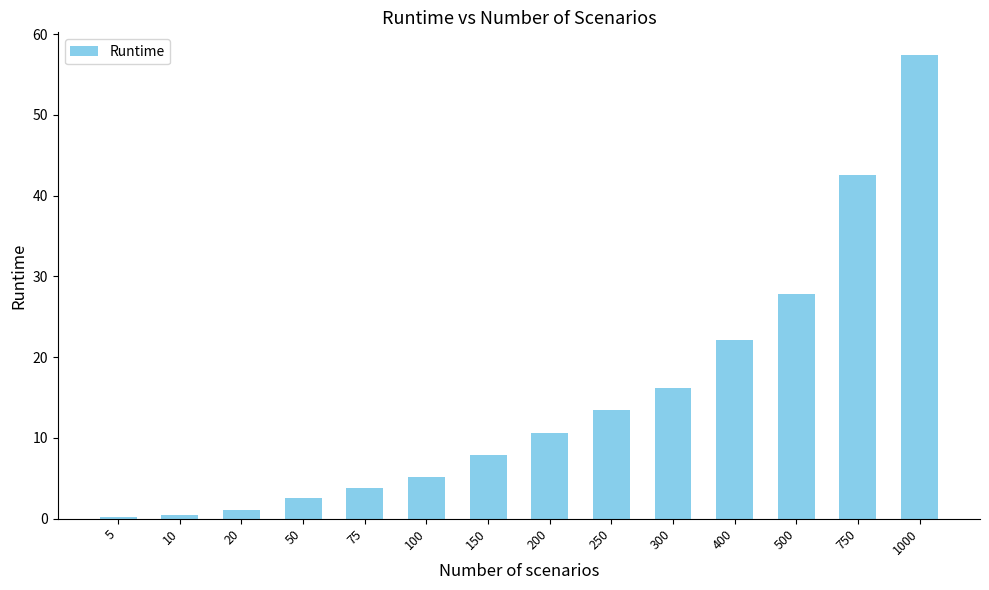

What is the difference between the values at 300 and 250?

2.8